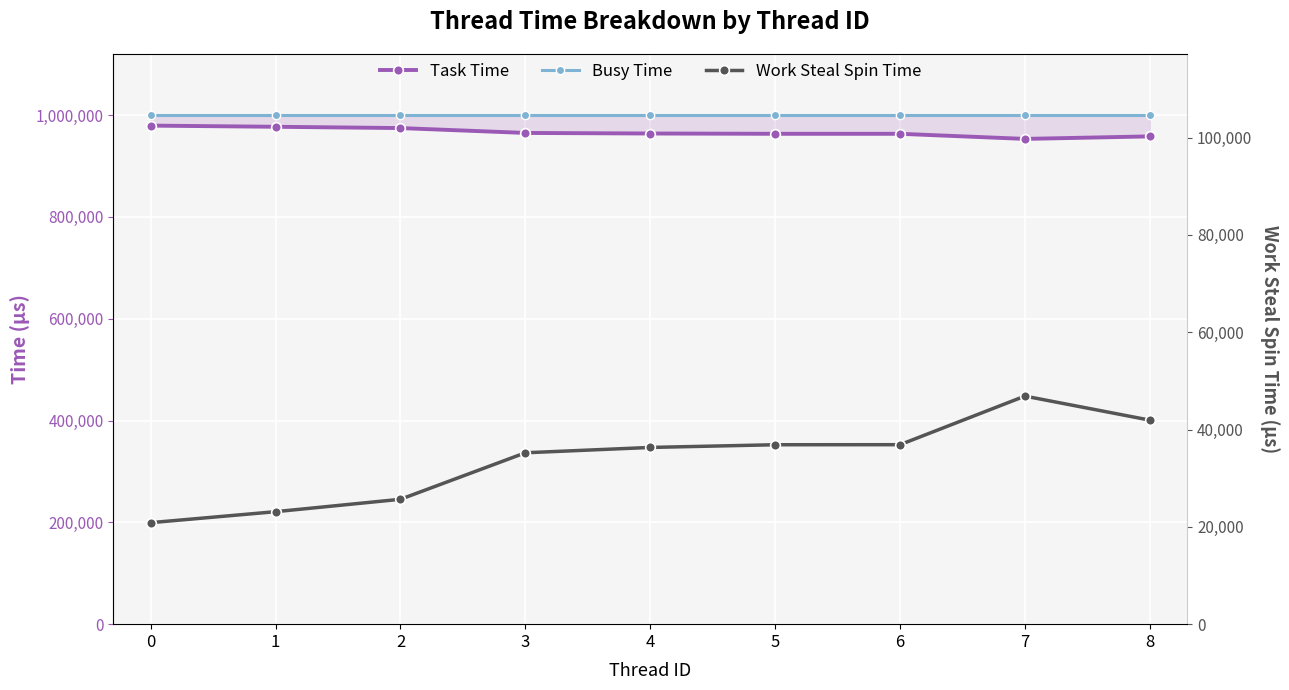

How many lines are shown in the chart?

3